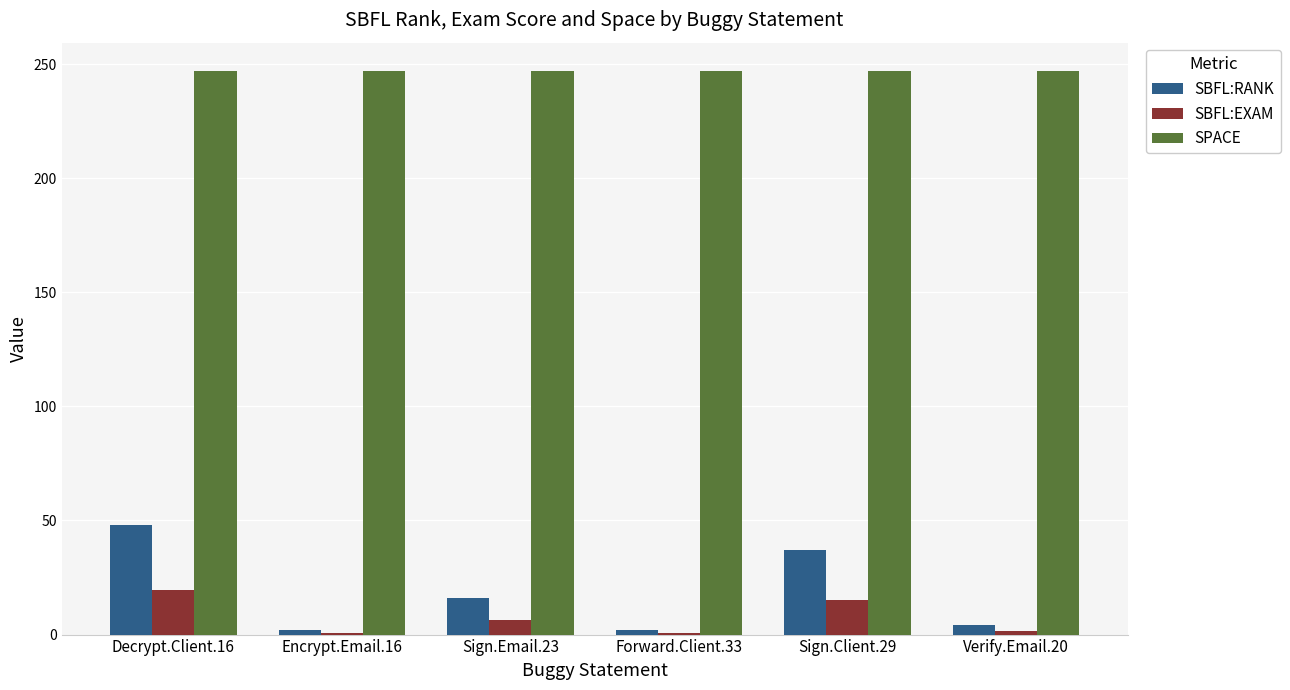

Rank the series by their maximum value, from lowest to highest.

SBFL:EXAM, SBFL:RANK, SPACE